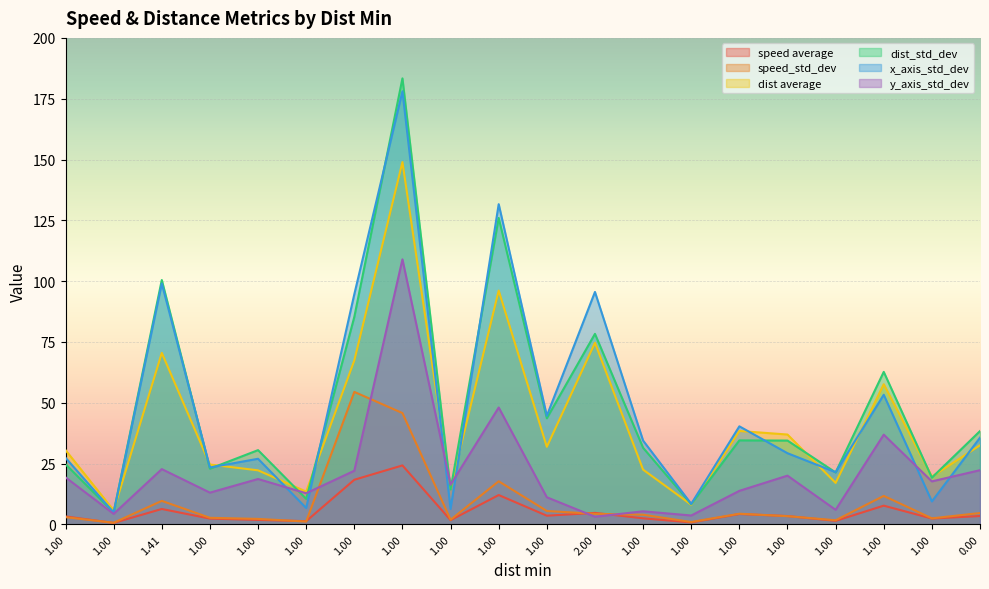

At which label is y_axis_std_dev closest to 56?

1.0